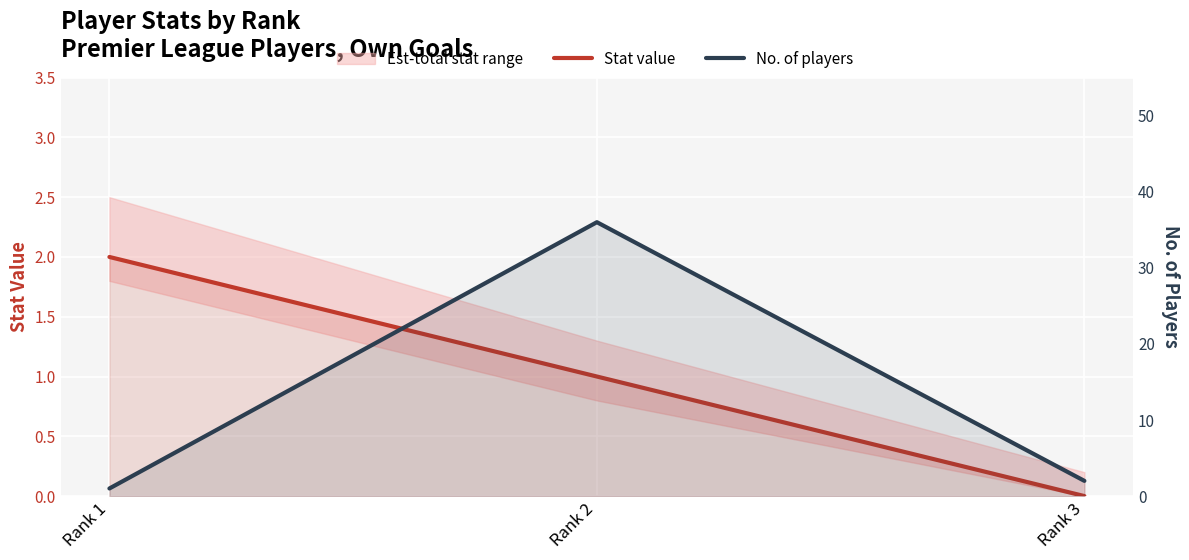

Reading left to right, list all the values displayed in this chart.

Stat value: Rank 1=2	Rank 2=1	Rank 3=0
No. of players: Rank 1=1	Rank 2=36	Rank 3=2